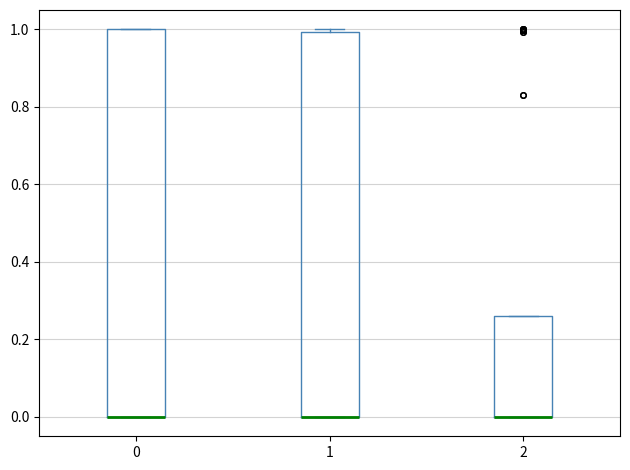

Where is the upper edge of the box at x = 2 on the y-axis? The values are not printed on the chart, so give them approximately, as read against the axis.

0.26